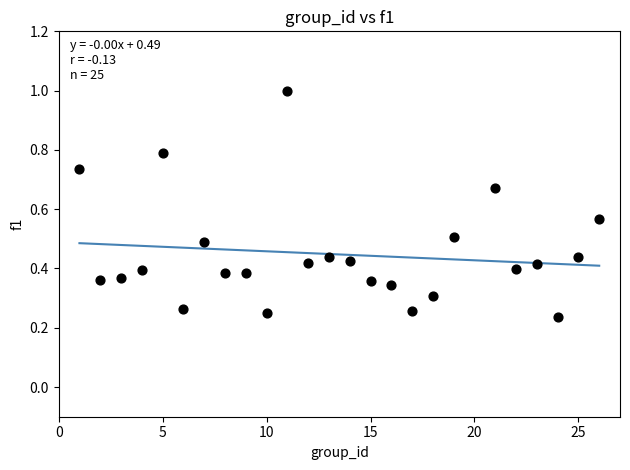

What is the range of X values (max minus min)?

25.0